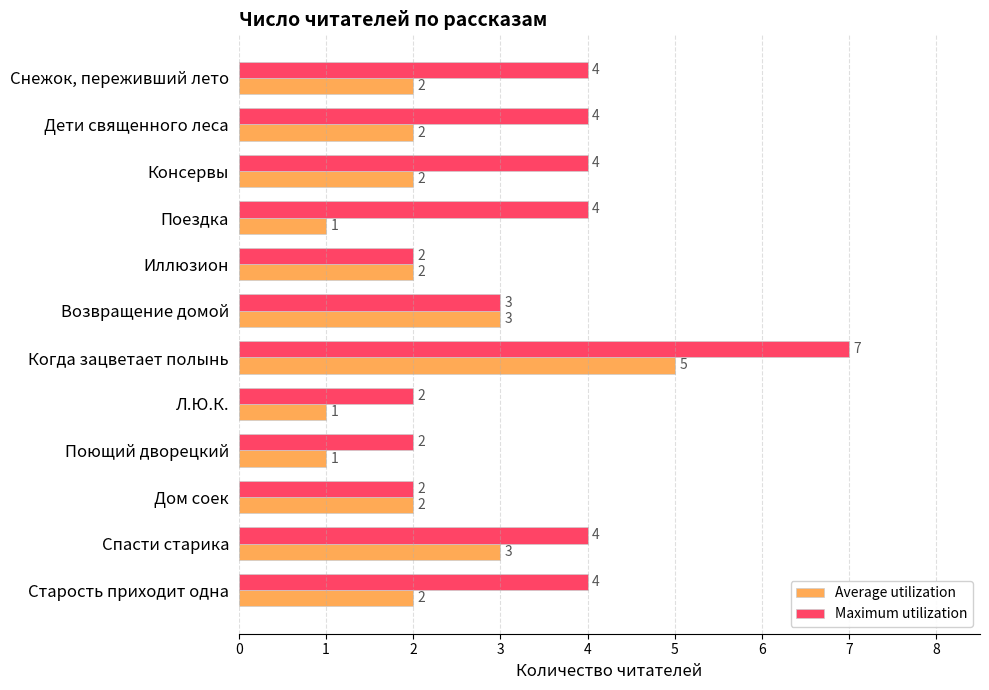

At which category is the sum across all series the highest?

Когда зацветает полынь